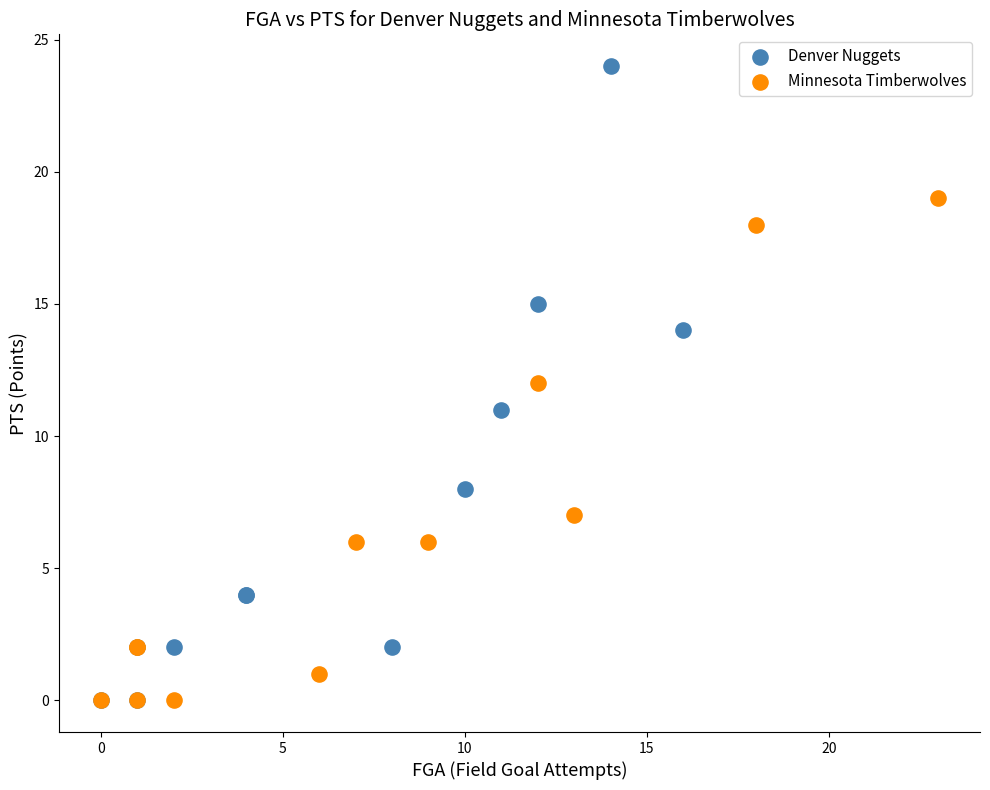

Which series reaches the maximum Y coordinate?

Denver Nuggets